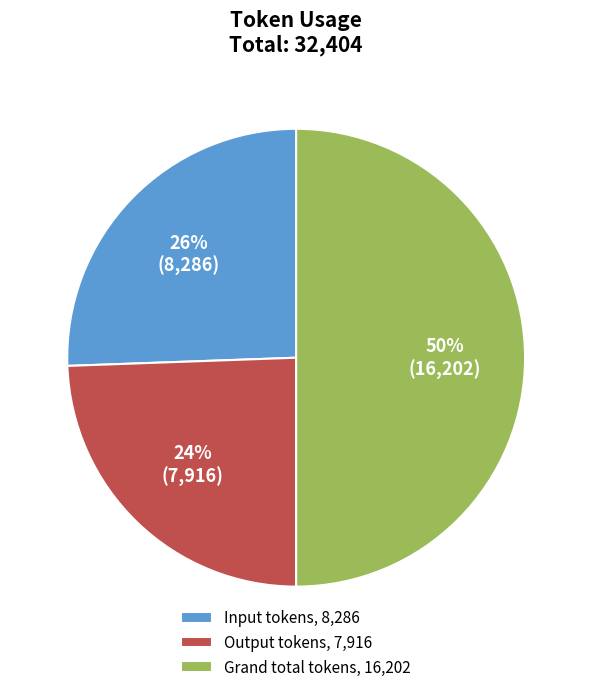

True or false: Grand total tokens accounts for 42% of the total.

False